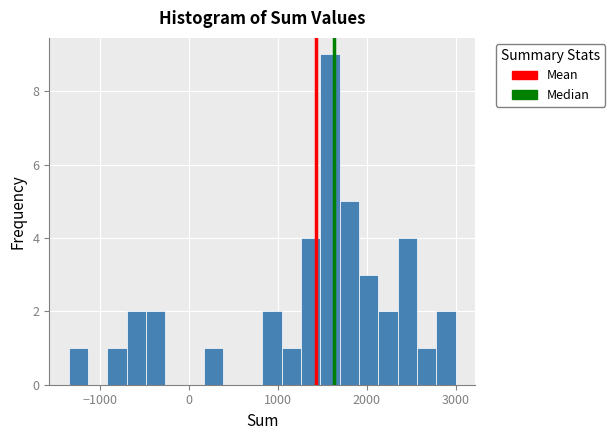

Read against the x-axis, roughly where is the centre of the tallest bar?

1600